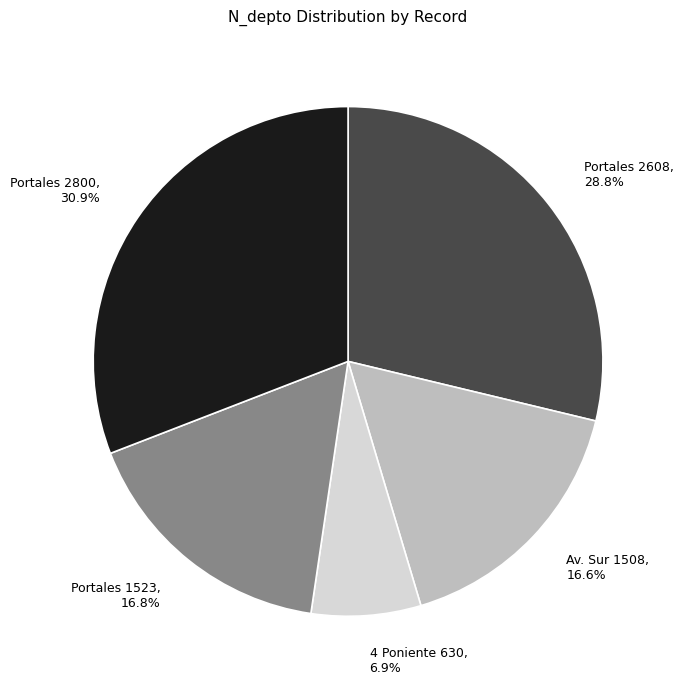

To the nearest percent, what is the average slice percentage?

20%